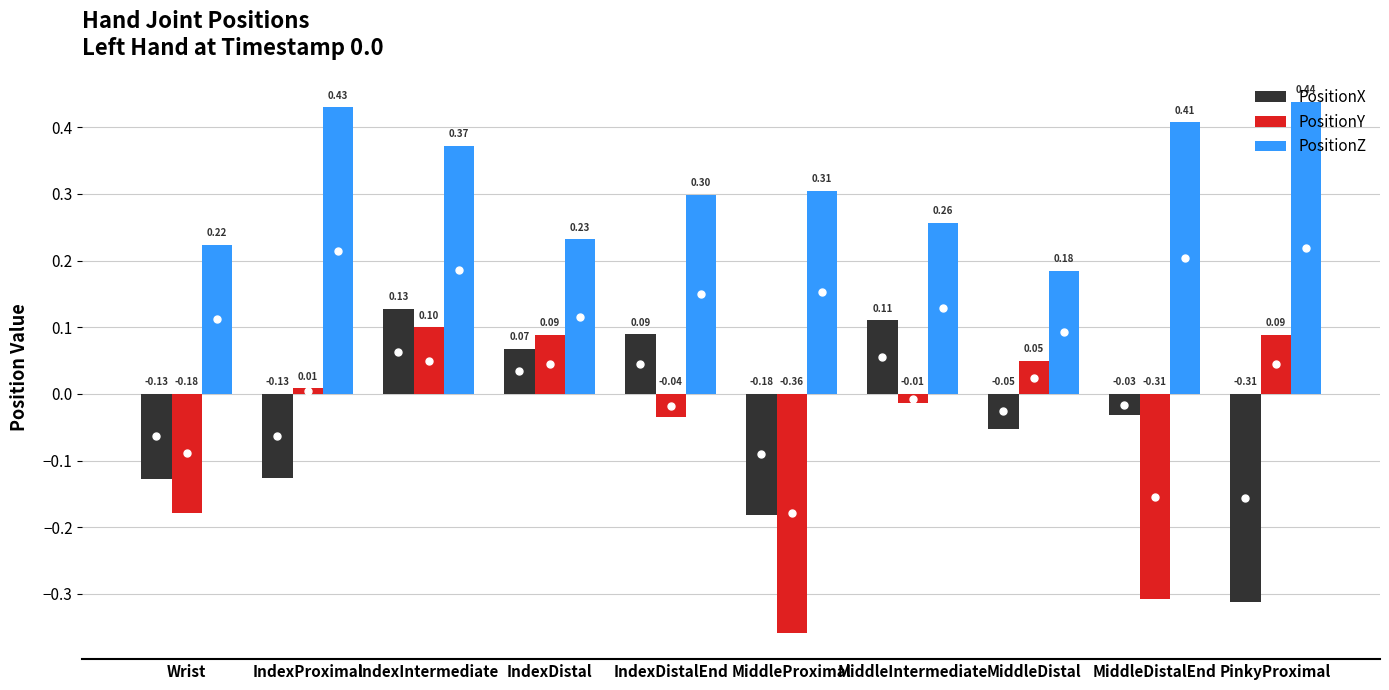

What position from the left is IndexDistal?

4